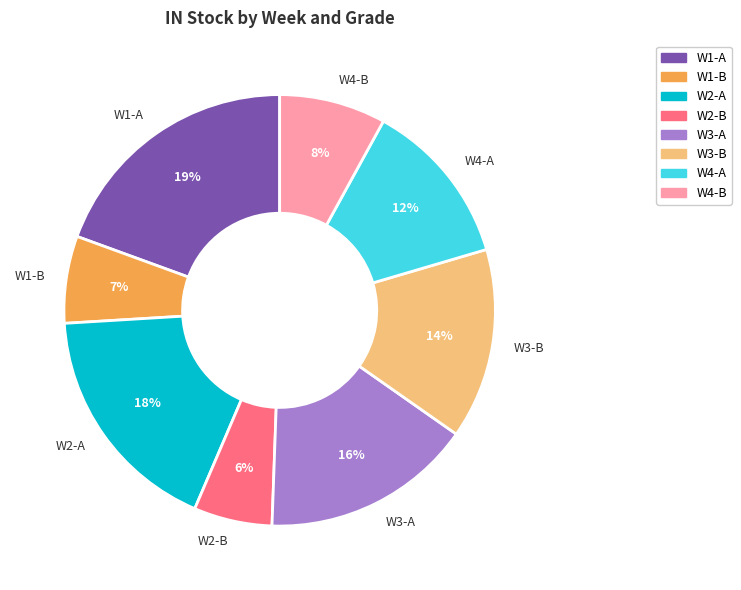

To the nearest percent, what is the difference between the W2-A and W2-B slice percentages?

12%